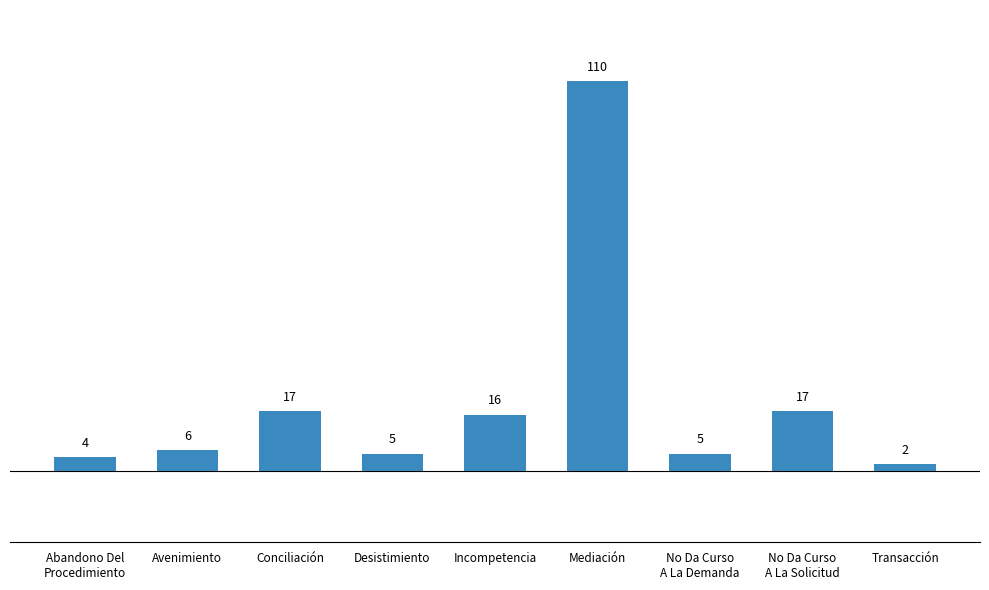

What is the change in value from Abandono Del
Procedimiento to Incompetencia?

+12